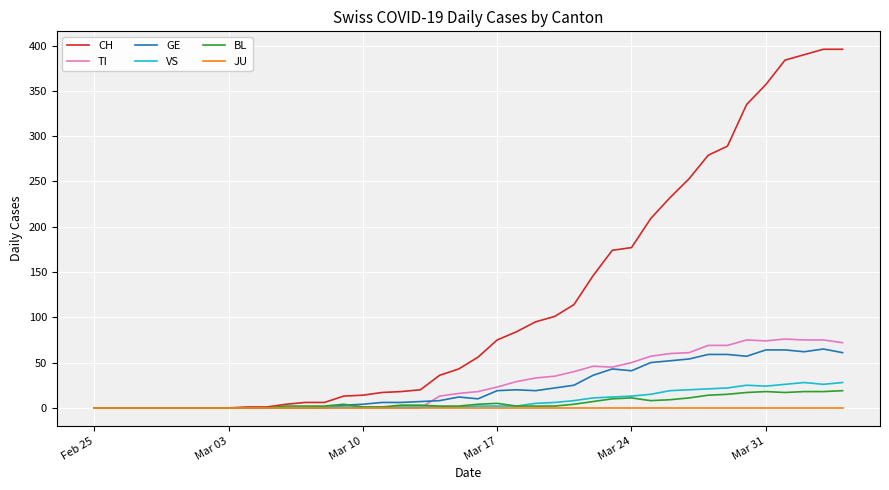

Which series has the largest total across all categories?

CH